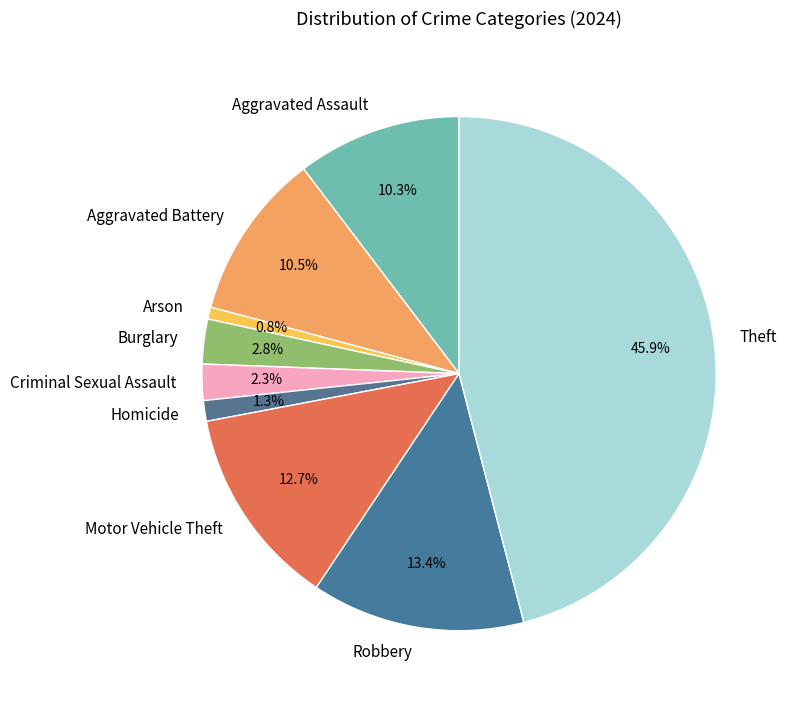

The Criminal Sexual Assault slice represents 2% of the pie. True or false?

True